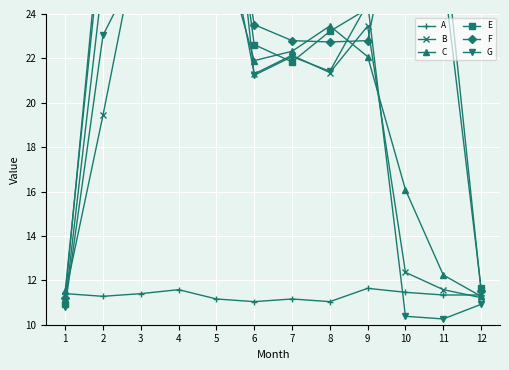

List the labels in order of E value, largest first.

4, 5, 3, 10, 11, 2, 9, 8, 6, 7, 12, 1